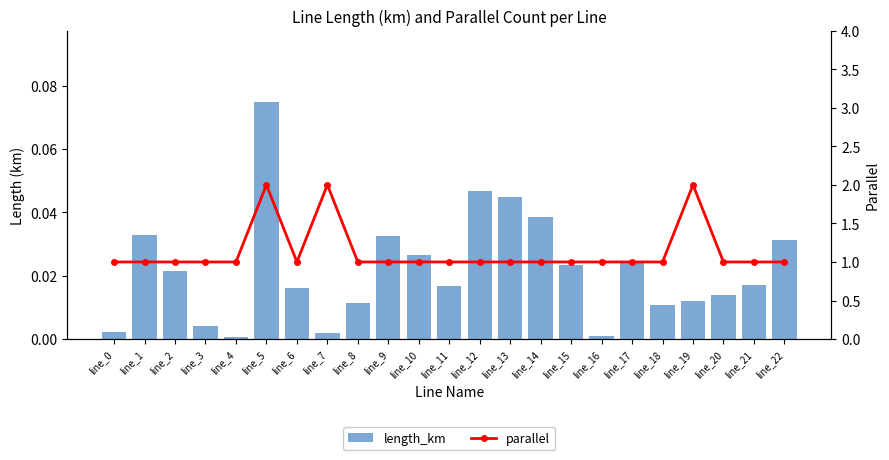

Which label corresponds to the smallest value in the chart?

line_4